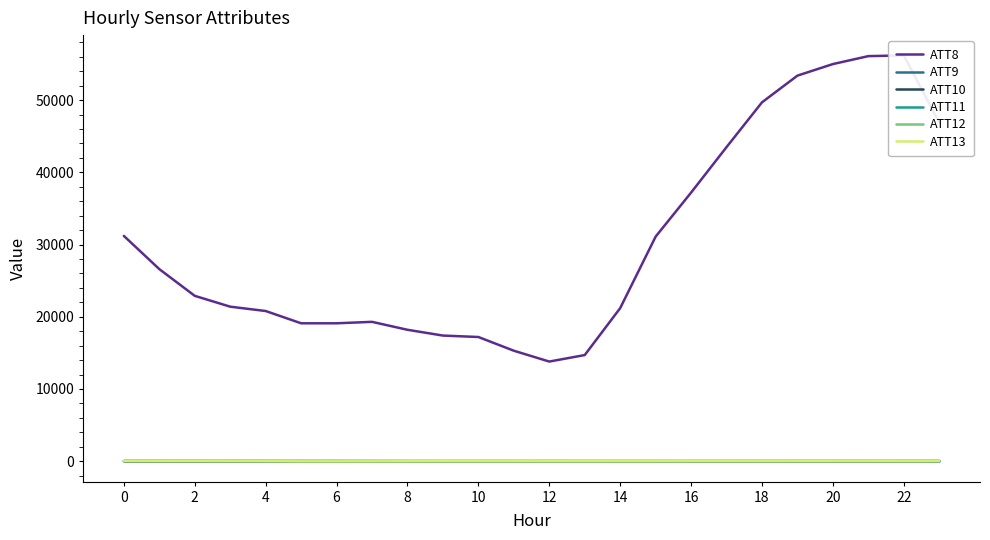

How many interior local valleys does the ATT9 series have?

5